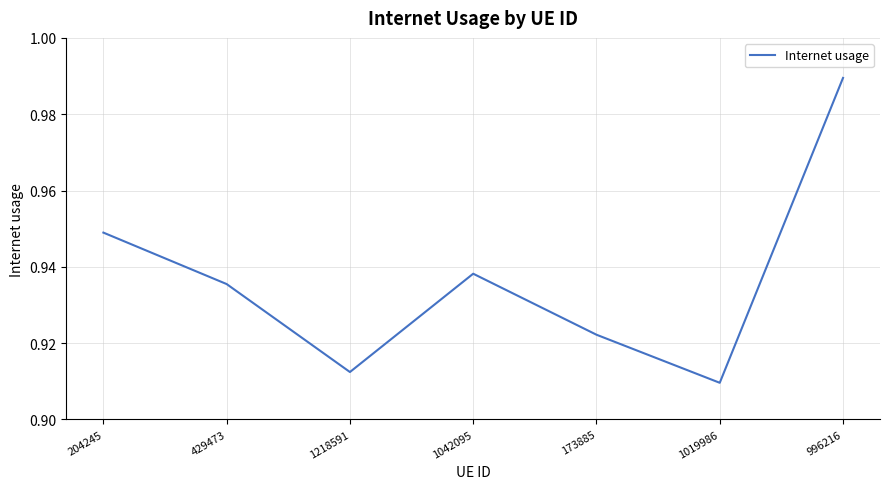

At which category does the data reach its first local peak?

1042095